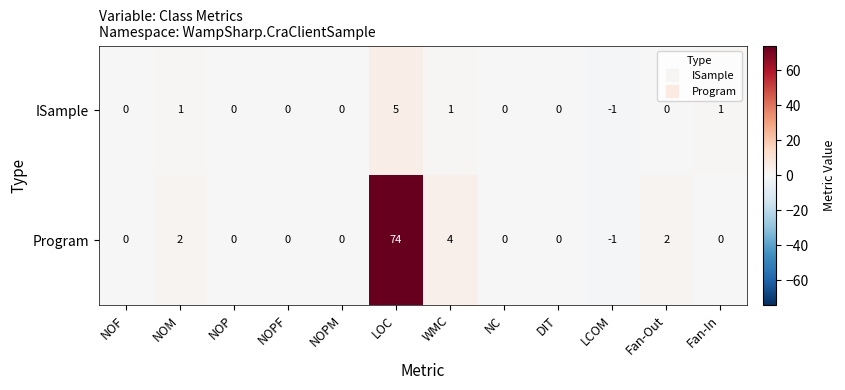

The value of ISample at NOPM is 2. True or false?

False